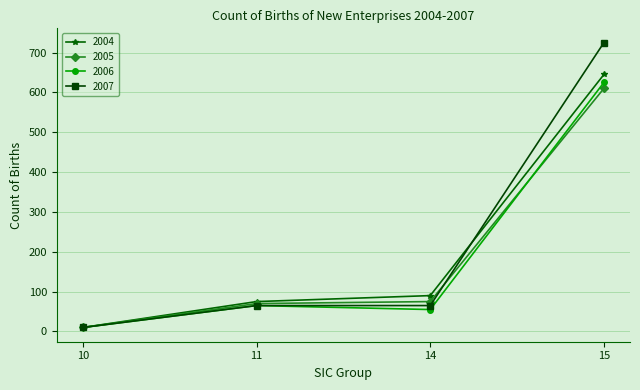

Which series has the largest range (max minus min)?

2007